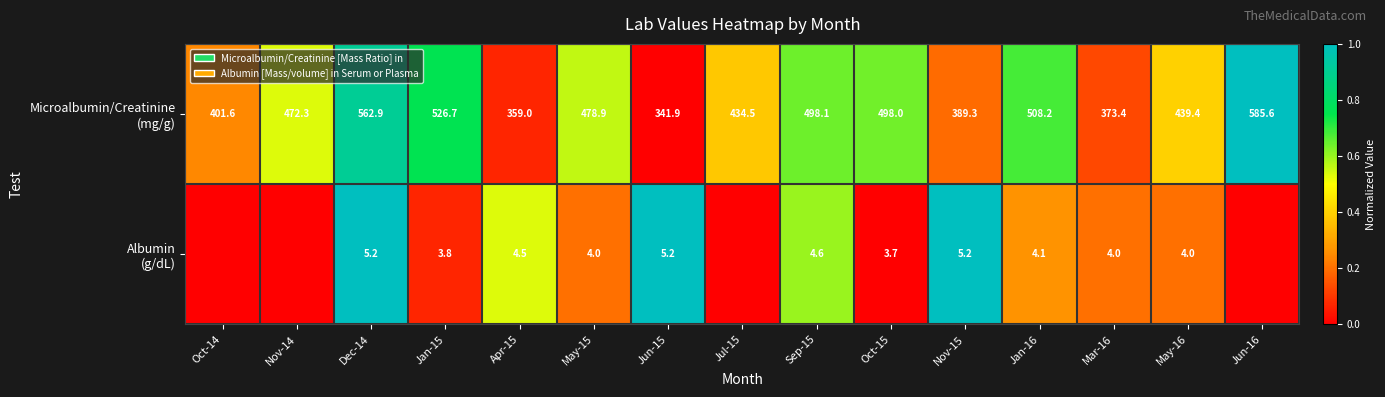

The Microalbumin/Creatinine (mg/g) series shows 0.3 at Sep-15. True or false?

False